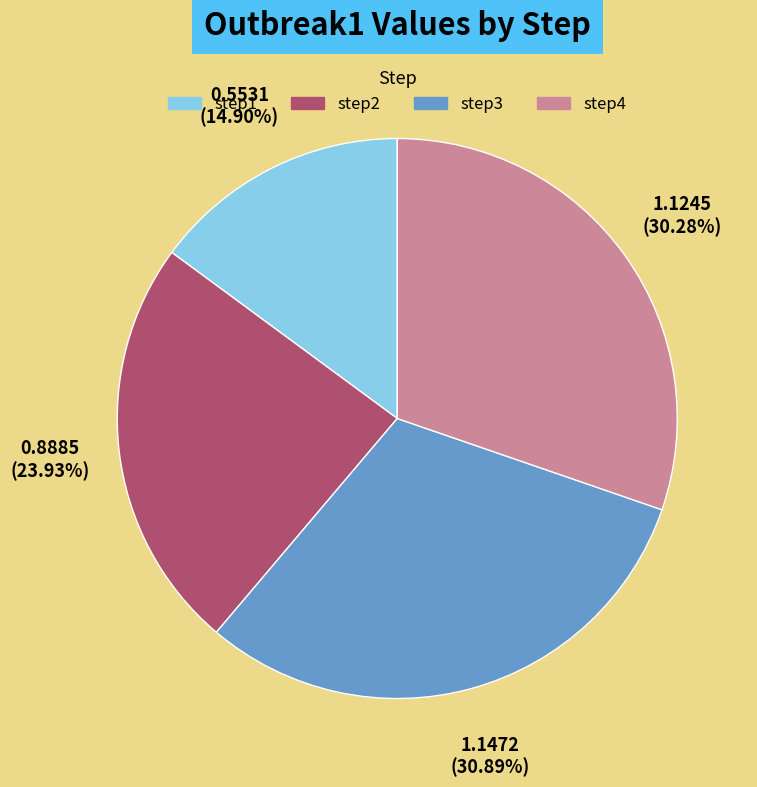

Is it true that step2 is 37% of the pie?

False